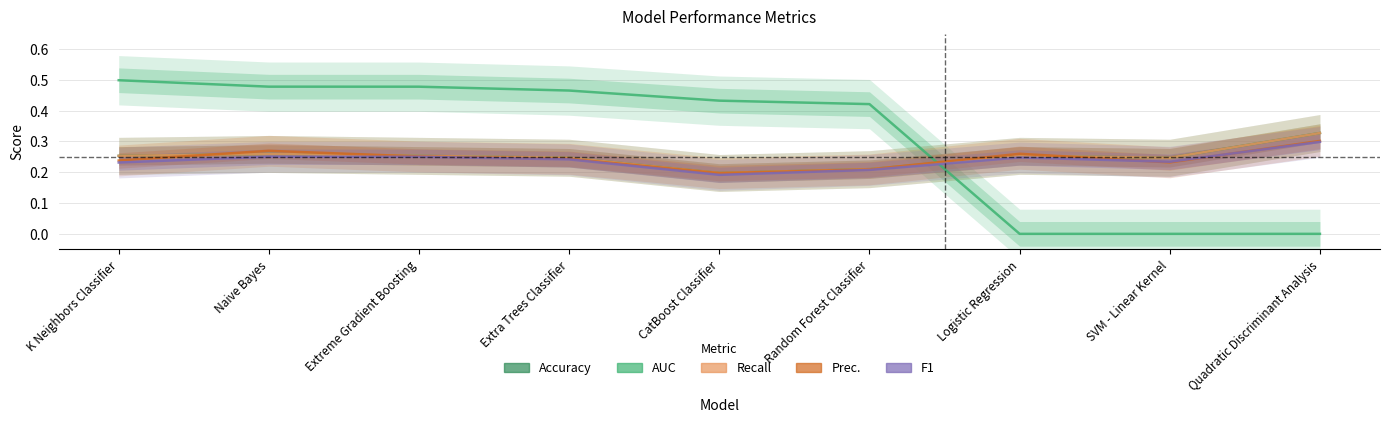

At which label is Prec. closest to 0?

CatBoost Classifier